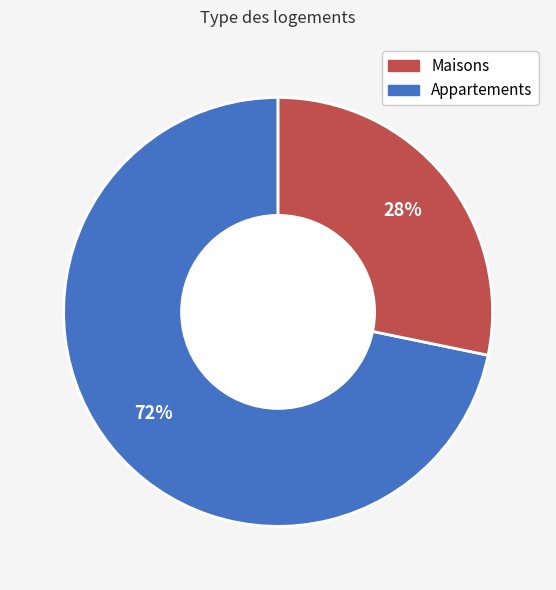

Is there a majority slice in this chart?

Yes